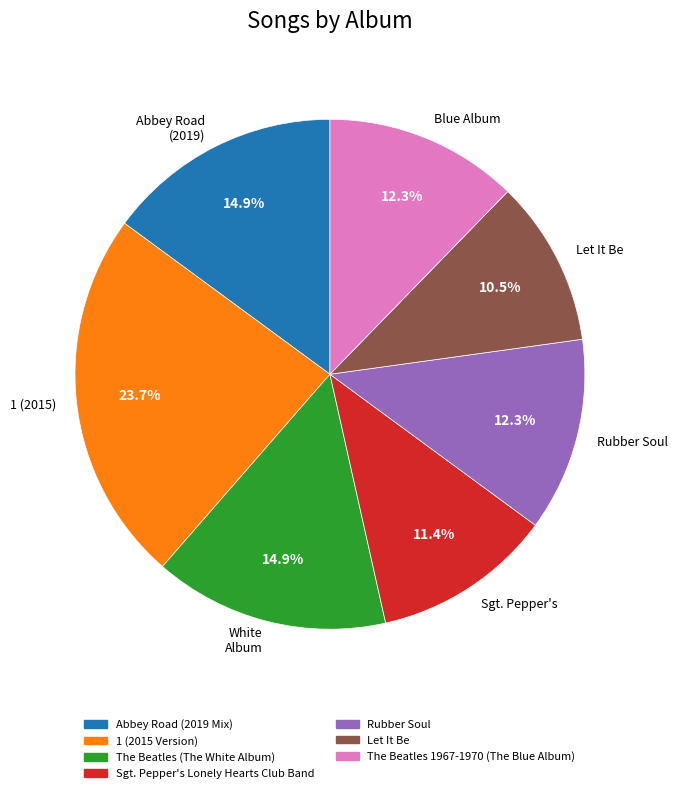

To the nearest percent, what portion does Sgt. Pepper's Lonely Hearts Club Band represent?

11%